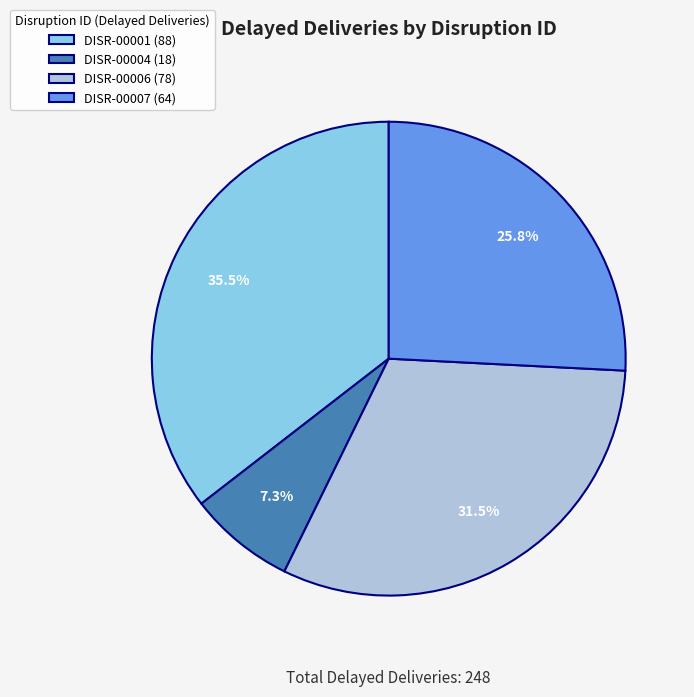

Is it true that DISR-00004 is 1% of the pie?

False